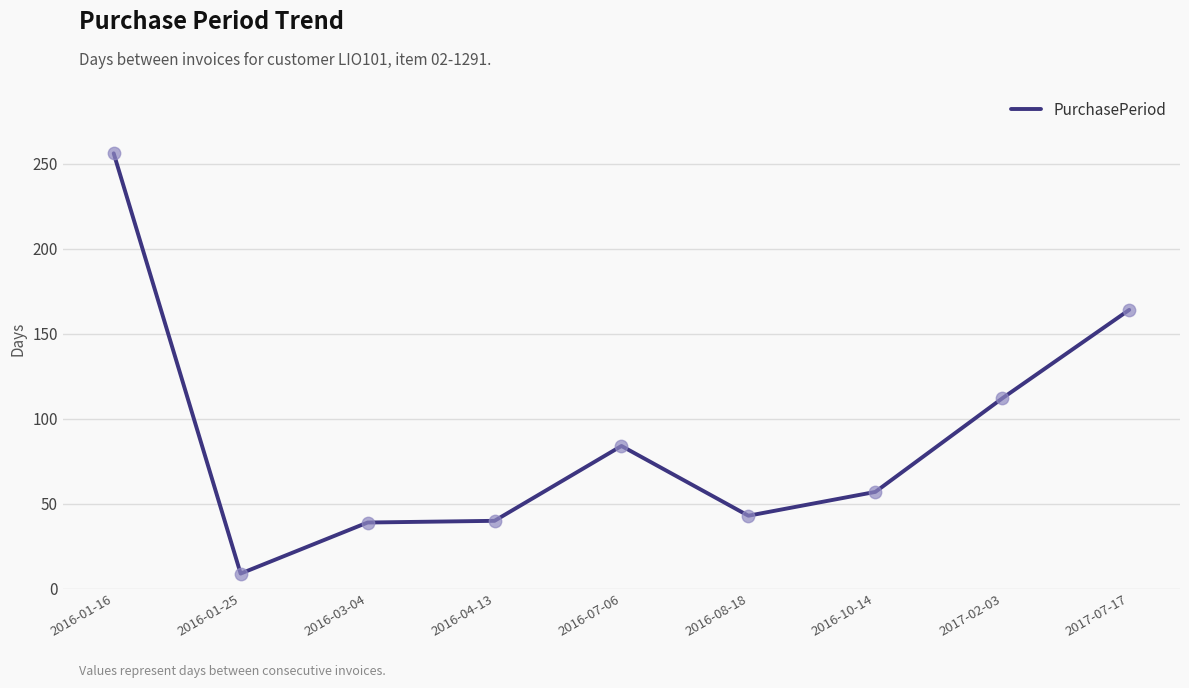

What is the change in value from 2016-03-04 to 2017-07-17?

+125